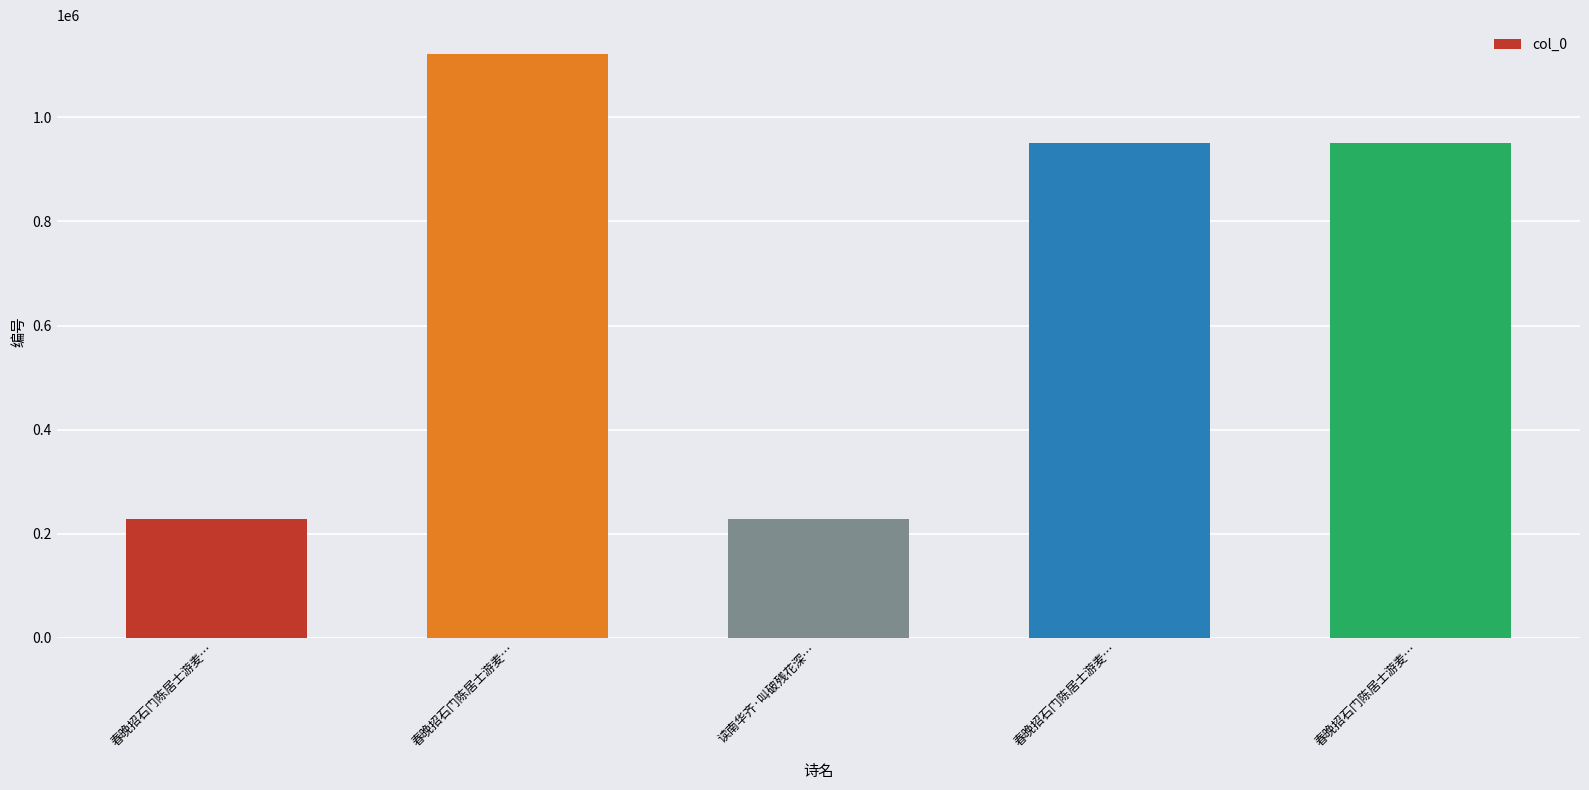

Which has a higher value, 春晚招石门陈居士游麦… or 读南华齐·叫破残花深…?

春晚招石门陈居士游麦…